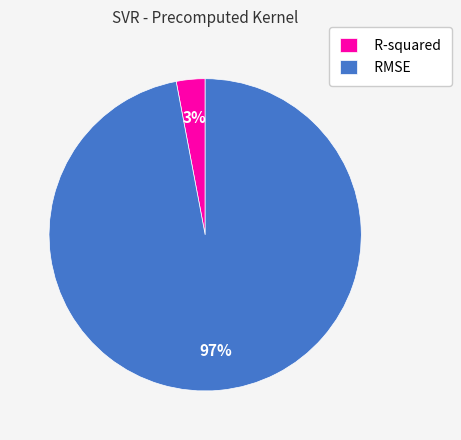

To the nearest percent, what percentage of the pie is R-squared?

3%